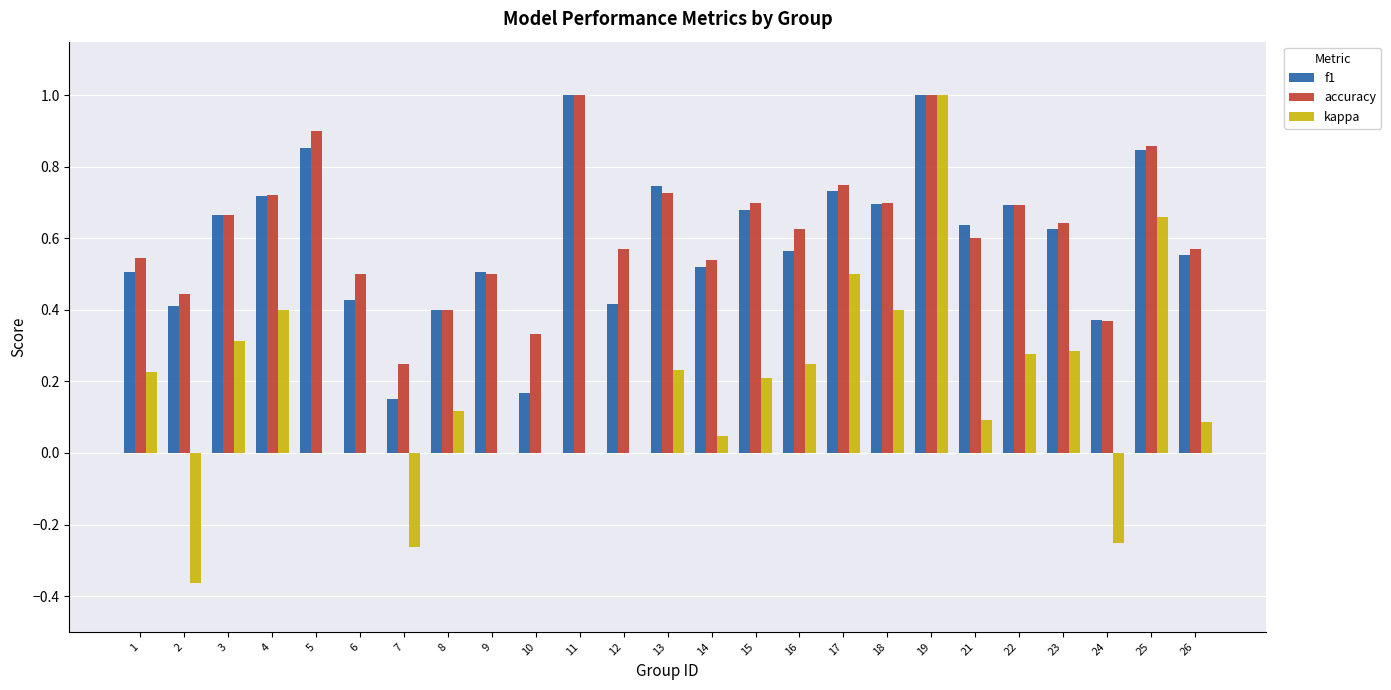

The value of f1 at 21 is 1.0. True or false?

False